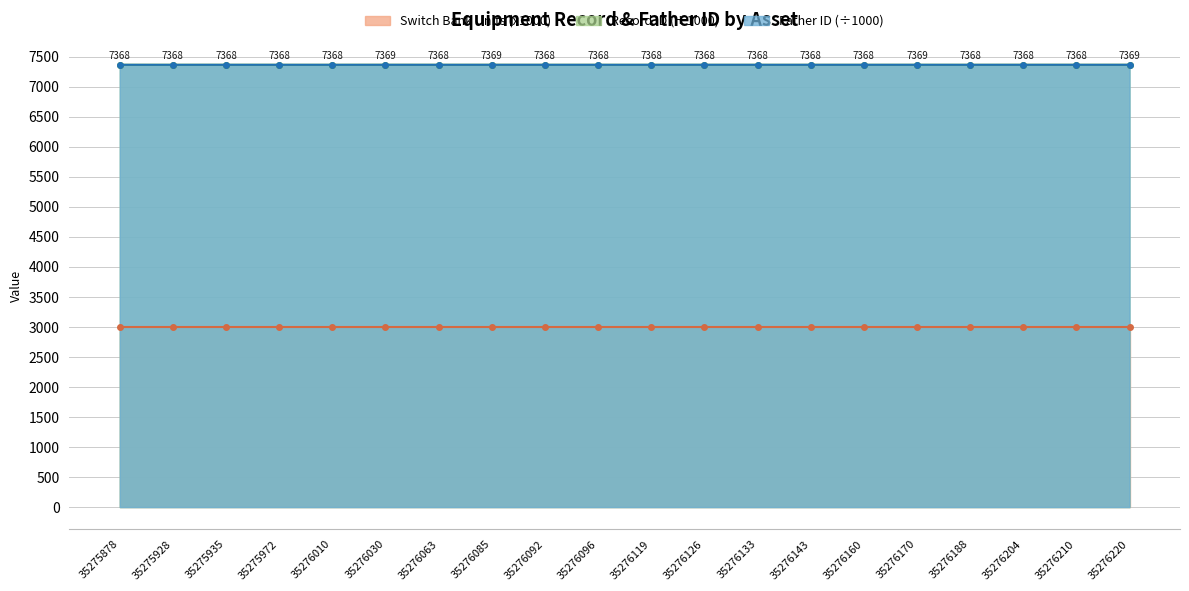

Where is the first local maximum for Record ID (scaled)?

35275935